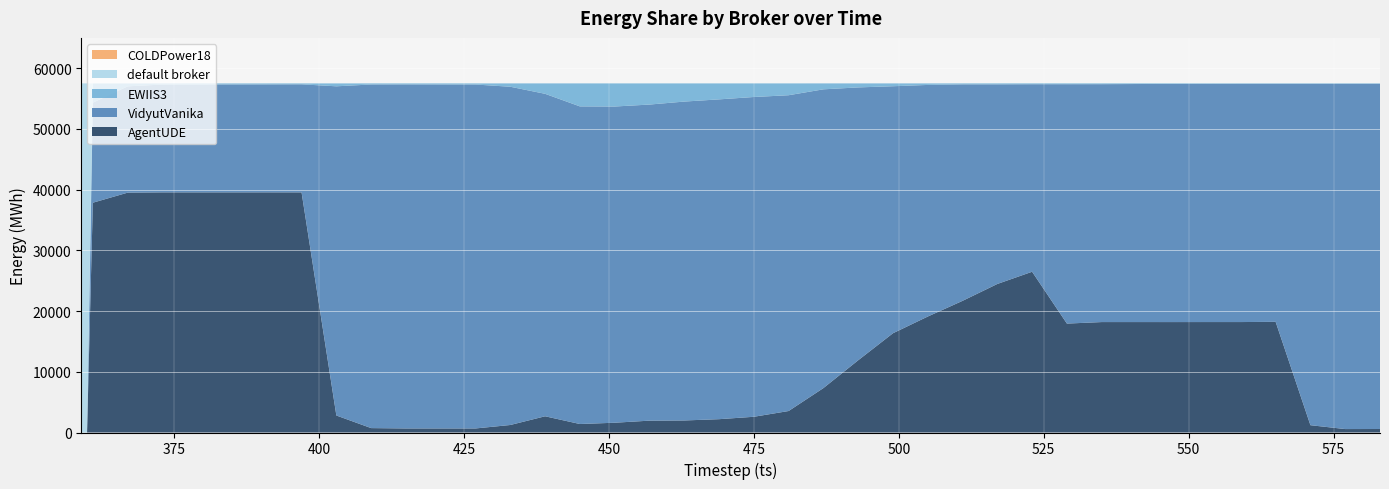

Reading right to left, transcribe all the data shown in this chart.

default broker: 3	3	4	4	3	3	4	2	3	3	2	3	4	4	5	4	4	7	6	6	6	6	7	5	5	5	7	5	7	5	7	8	9	11	8	10	10	15	57508	57508
COLDPower18: 0	0	0	0	0	0	0	0	0	0	0	0	0	0	0	0	0	0	0	0	0	0	0	0	0	0	0	0	0	0	0	0	0	0	0	0	0	0	0	0
EWIIS3: 73	74	73	72	75	80	91	104	130	135	139	158	159	253	468	661	976	1945	2238	2630	2992	3484	3805	3786	1714	551	181	177	163	178	476	149	161	169	183	181	477	3158	0	0
VidyutVanika: 56856	56864	56227	39201	39237	39232	39224	39211	39185	39429	30888	32880	35659	38151	40685	44946	49213	52018	52674	52678	52527	52066	52086	52318	53117	55715	56653	56660	56671	56599	54223	17798	17781	17773	17764	17763	17514	16485	0	0
AgentUDE: 576	567	1204	18231	18193	18193	18189	18191	18190	17941	26479	24467	21686	19100	16350	11897	7315	3538	2590	2194	1983	1952	1610	1399	2672	1237	667	666	667	726	2802	39553	39557	39555	39553	39554	39507	37850	0	0